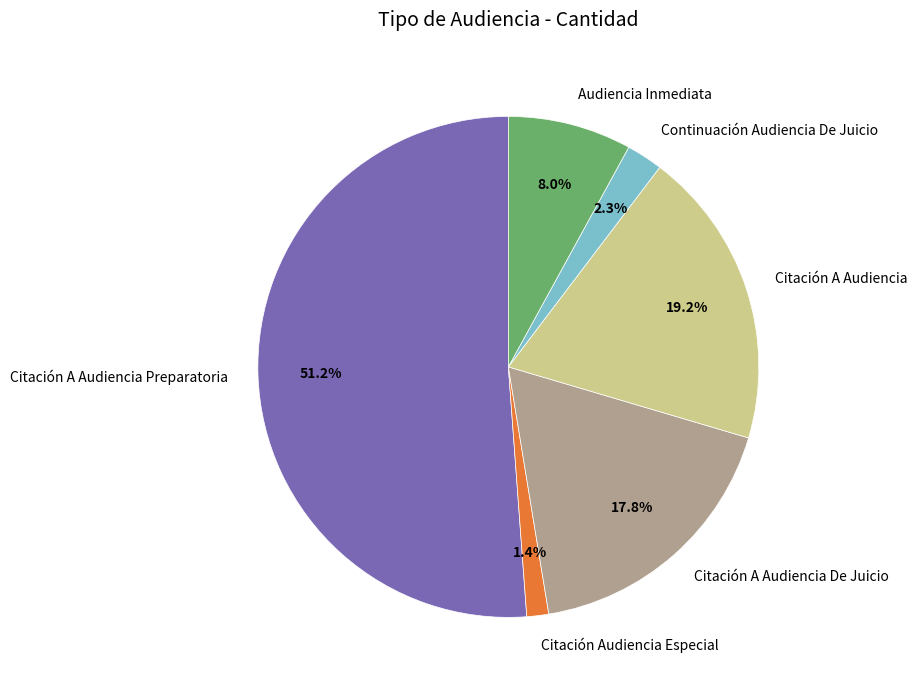

What portion of the pie excludes Citación A Audiencia De Juicio?

82.2%